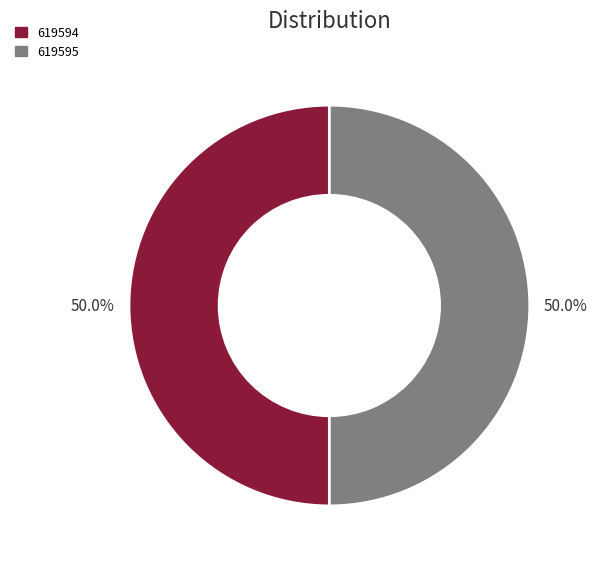

What is the ratio of the value at 619595 to the value at 619594?

1.0